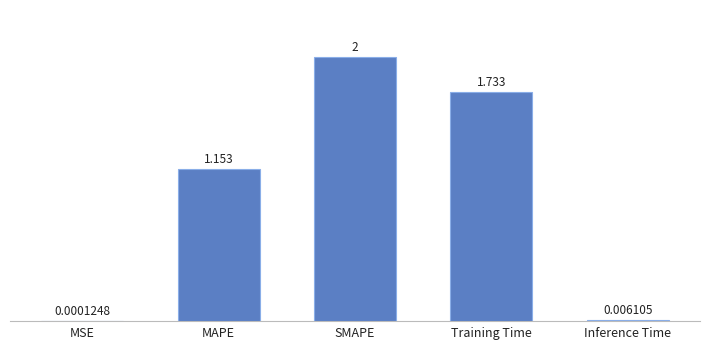

Are the bars horizontal?

No